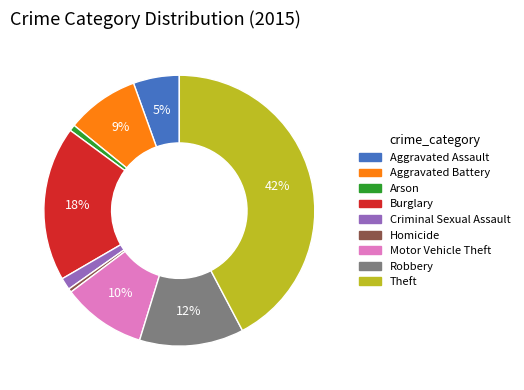

How many slices are in this pie chart?

9